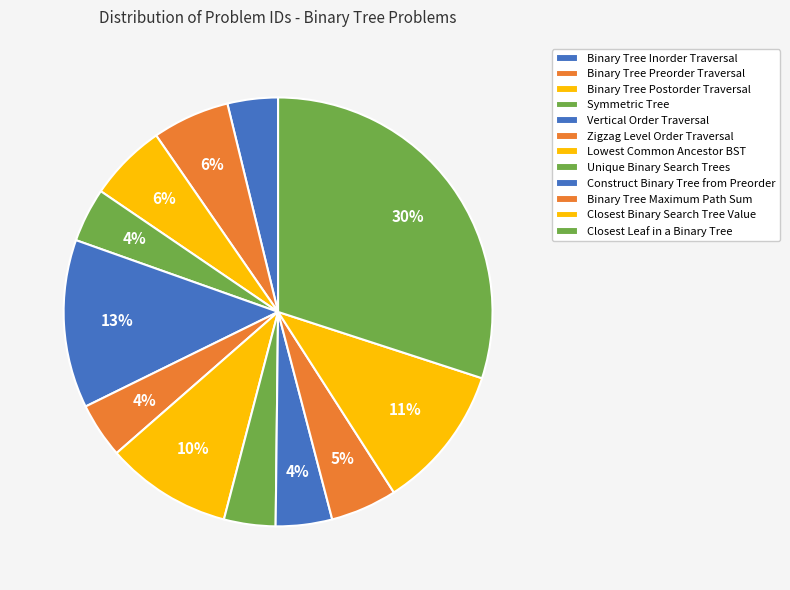

True or false: Binary Tree Preorder Traversal accounts for 18% of the total.

False